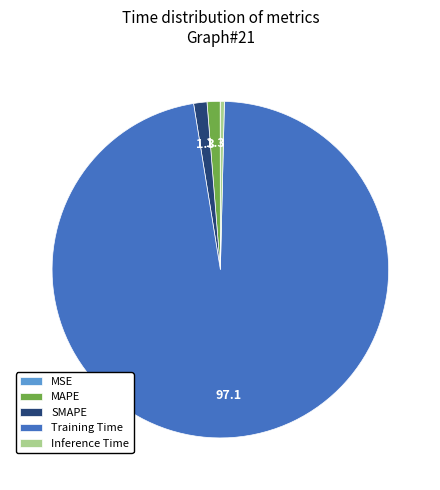

Is the sum of MAPE and Inference Time greater than half?

No